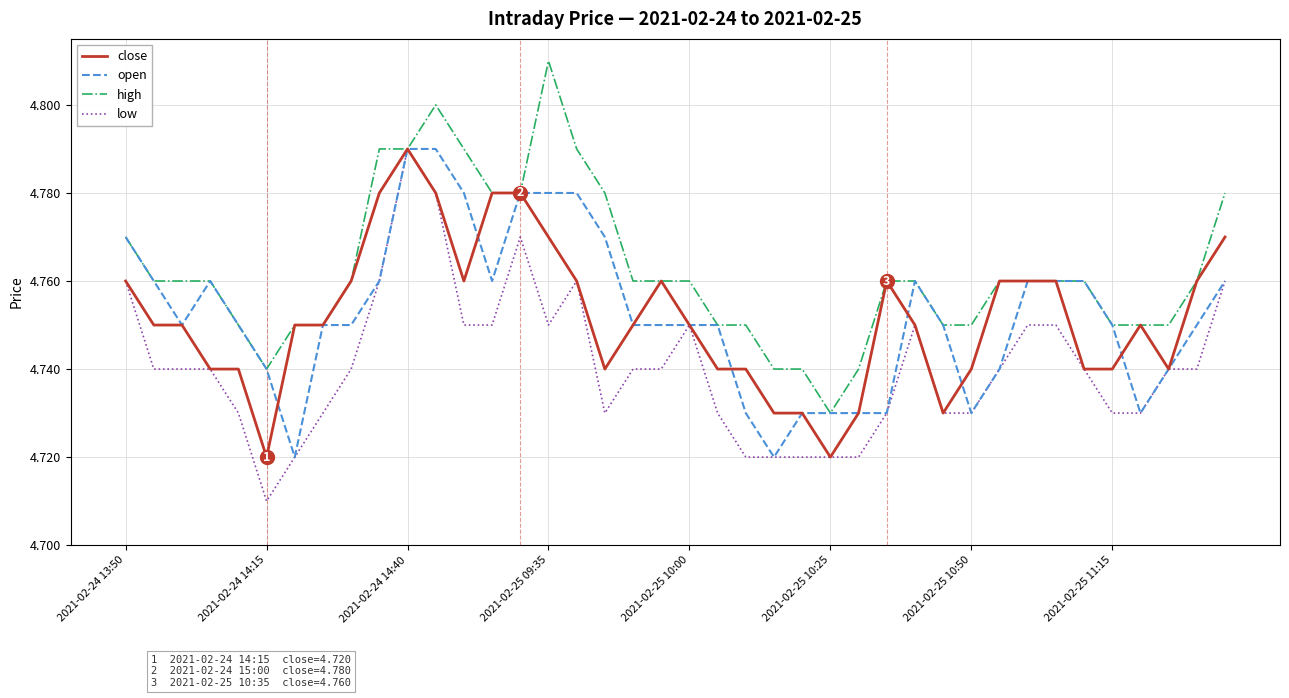

Which series has the largest total across all categories?

high